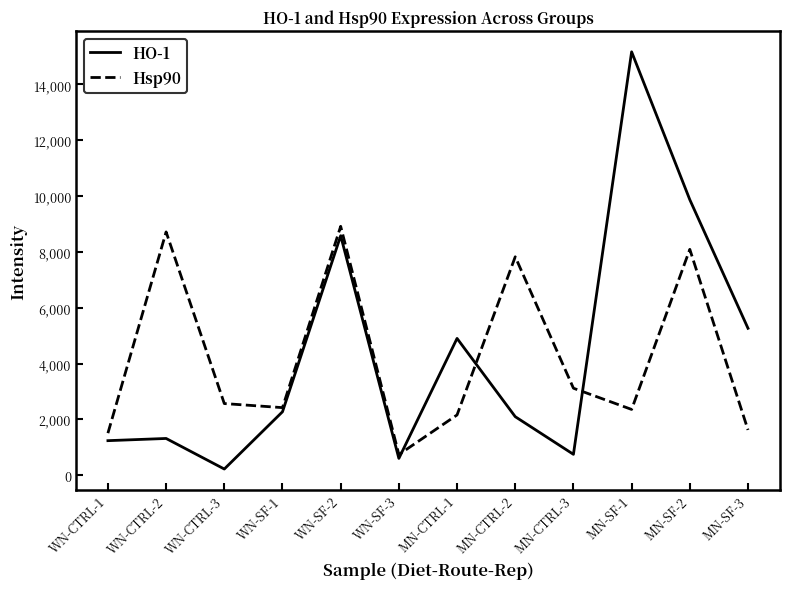

Which category has the highest value across all series?

MN-SF-1